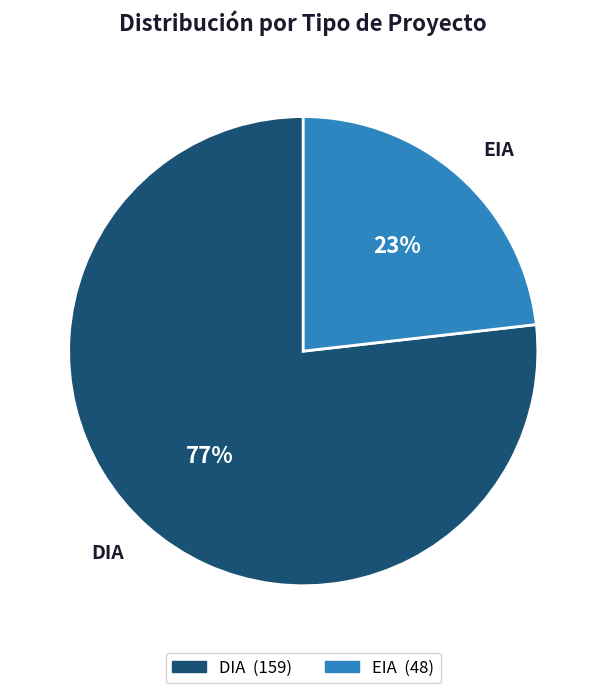

Is it true that EIA is 30% of the pie?

False